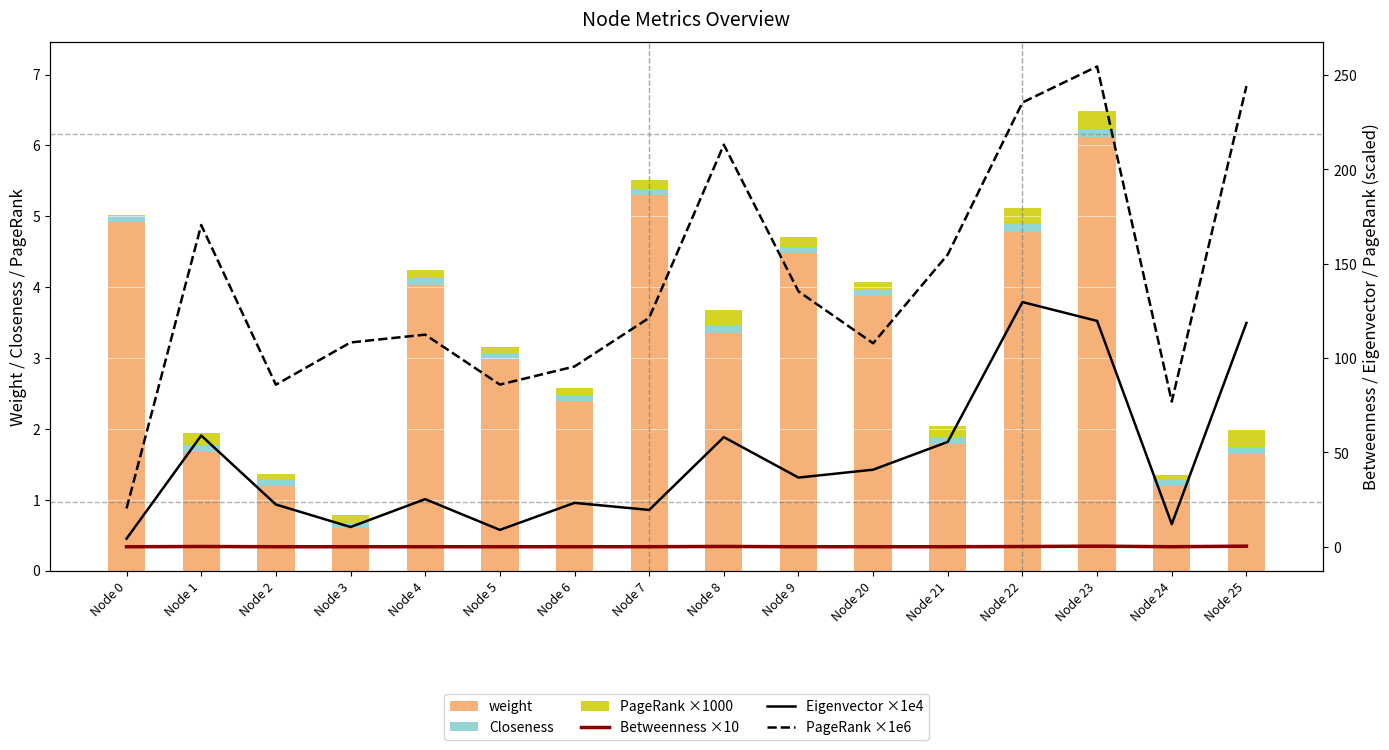

What is the maximum value shown in the chart?

254.5